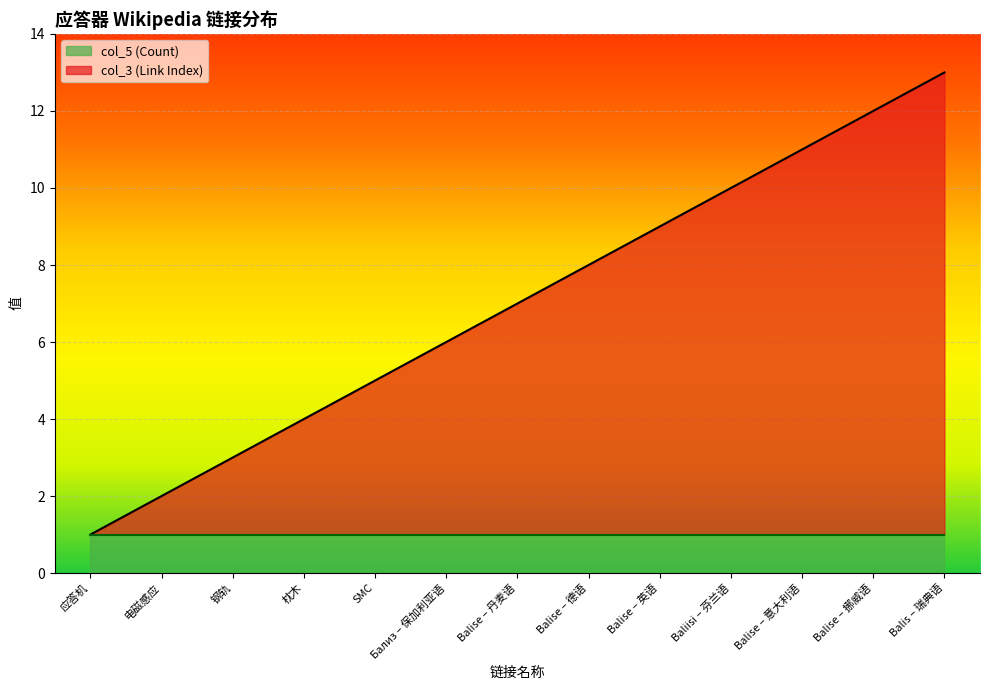

Approximately how many times larger is the value at Бализ – 保加利亚语 compared to Baliisi – 芬兰语?

0.6